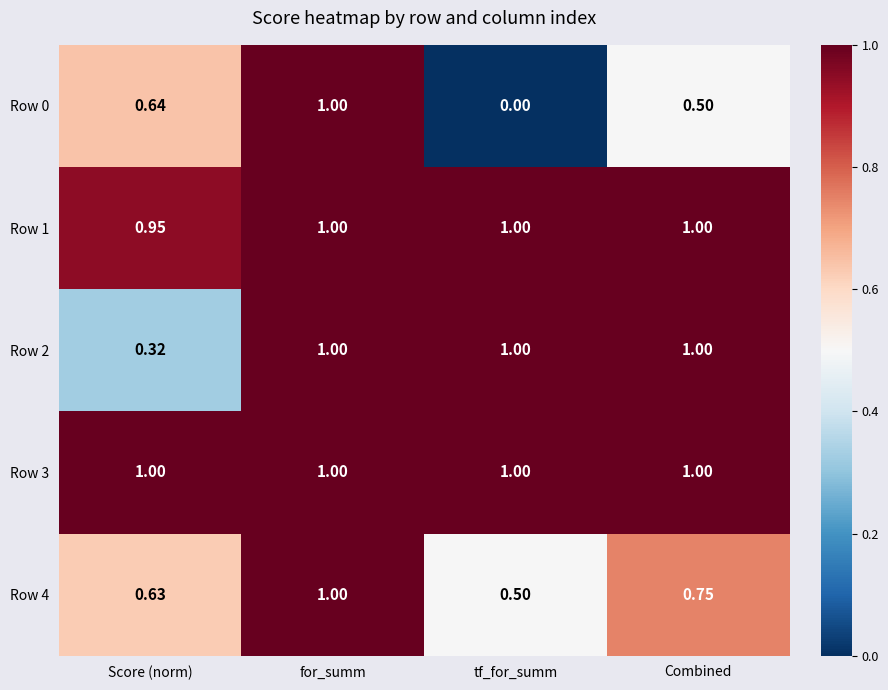

Is the value of Row 4 at Combined greater than the value of Row 2 at Combined?

No